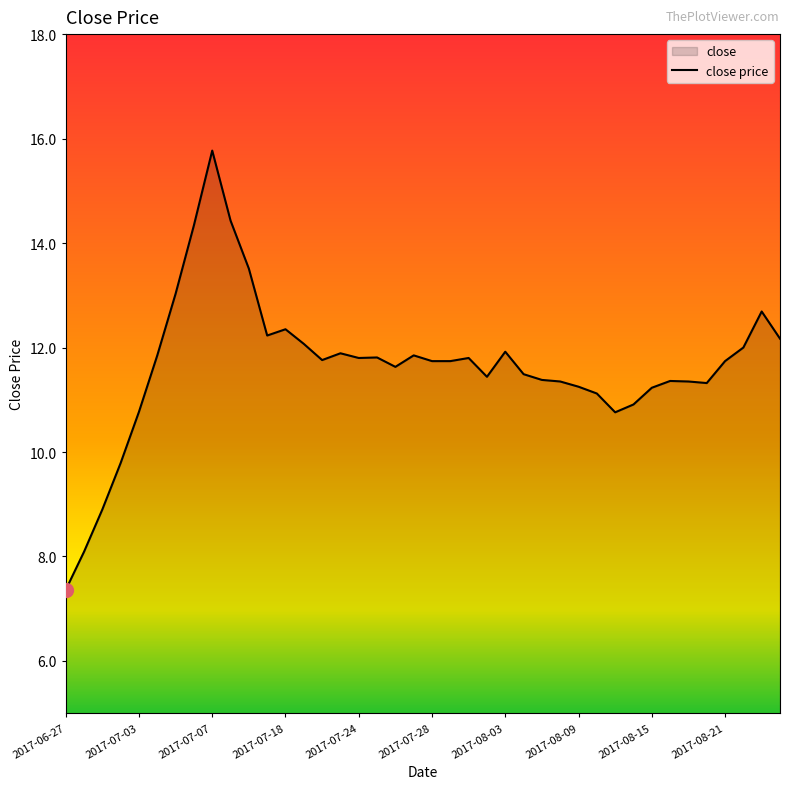

Where is the data nearest to the value 11?

31